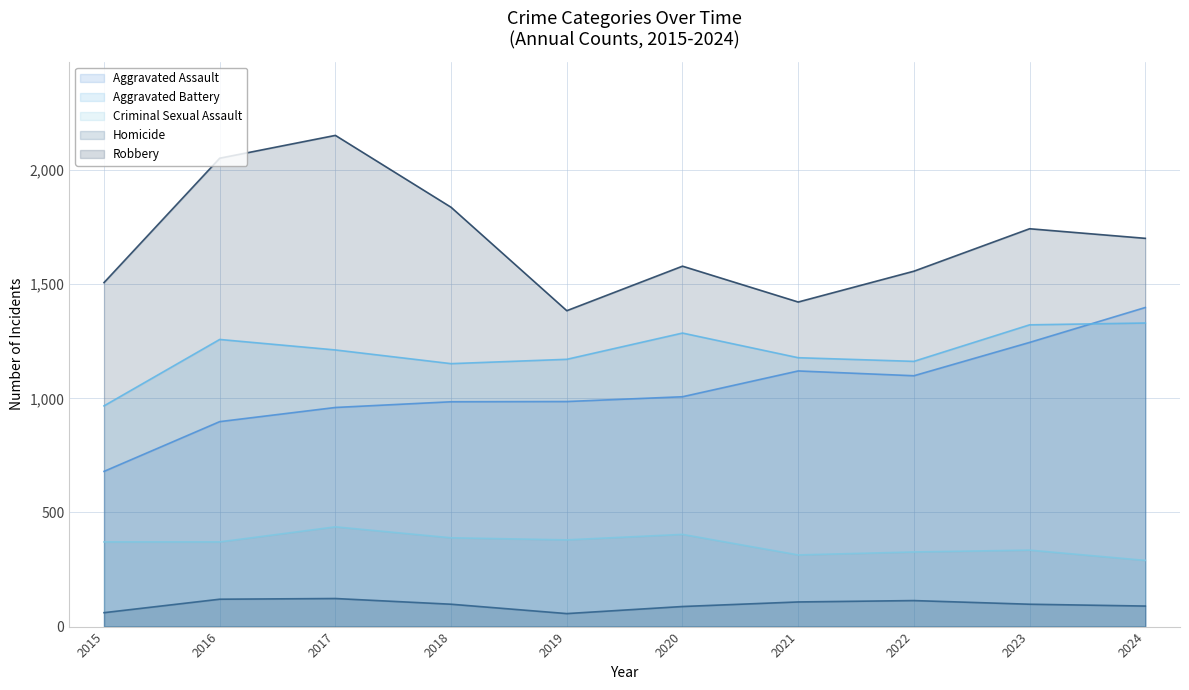

Which series has the largest total across all categories?

Robbery